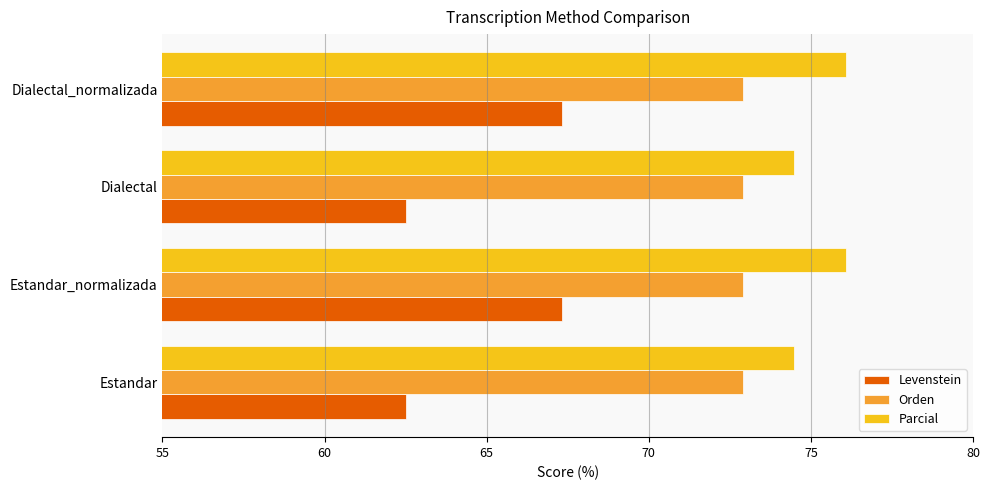

What is the sum of all Orden values?

291.7